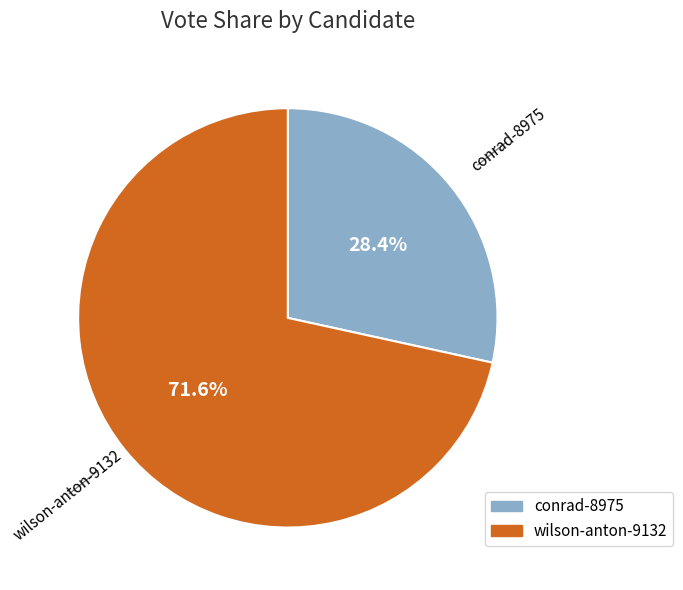

To the nearest percent, what is the difference between the largest and smallest slice percentages?

43%